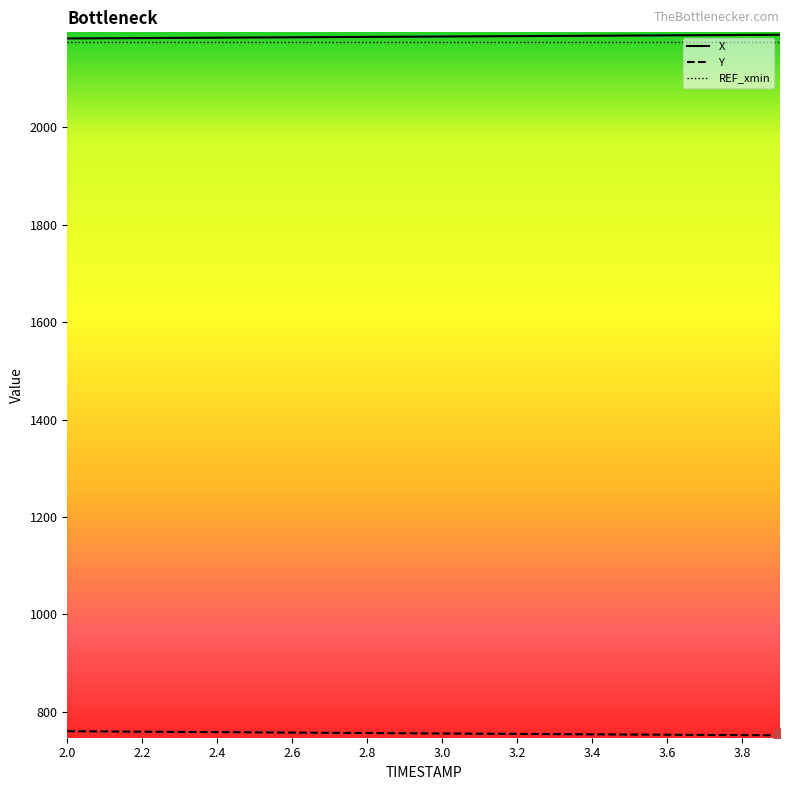

What is the greatest value displayed?

2190.4